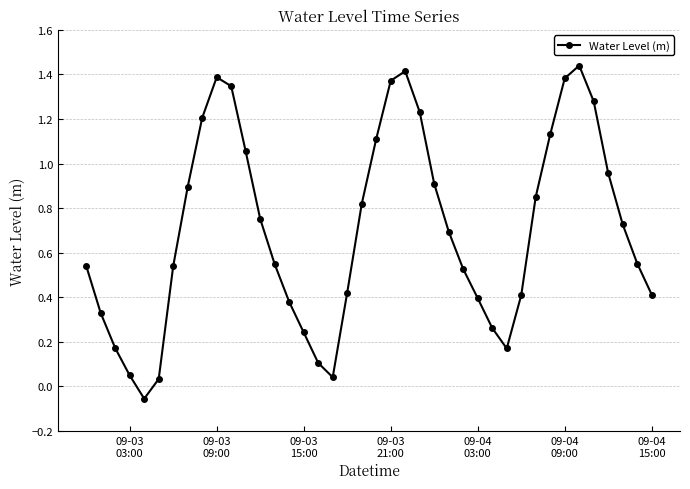

What is the sum of all values?

28.0